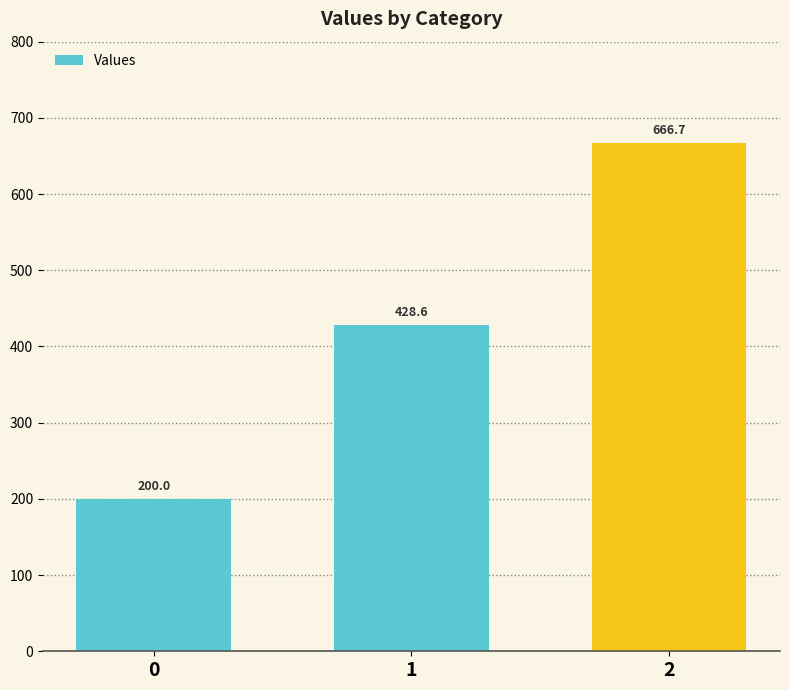

List the labels in order of value, smallest first.

0, 1, 2